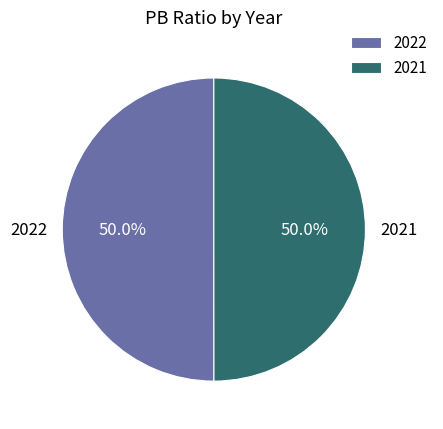

To the nearest percent, what percentage of the pie is 2022?

50%